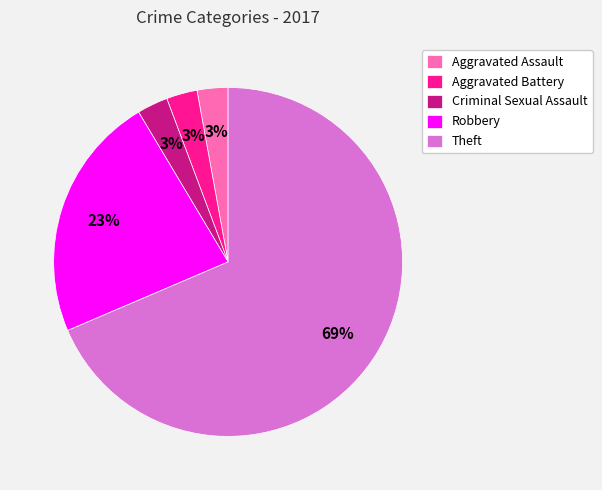

Is Criminal Sexual Assault the majority of the pie?

No